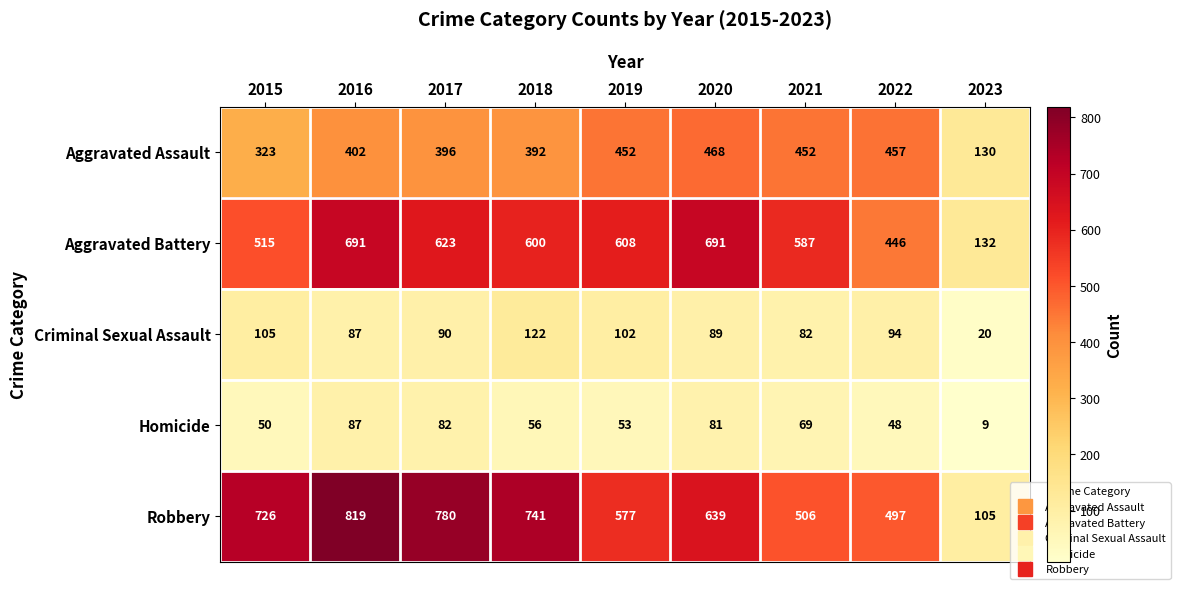

Is it true that Robbery equals 1328 at 2018?

False